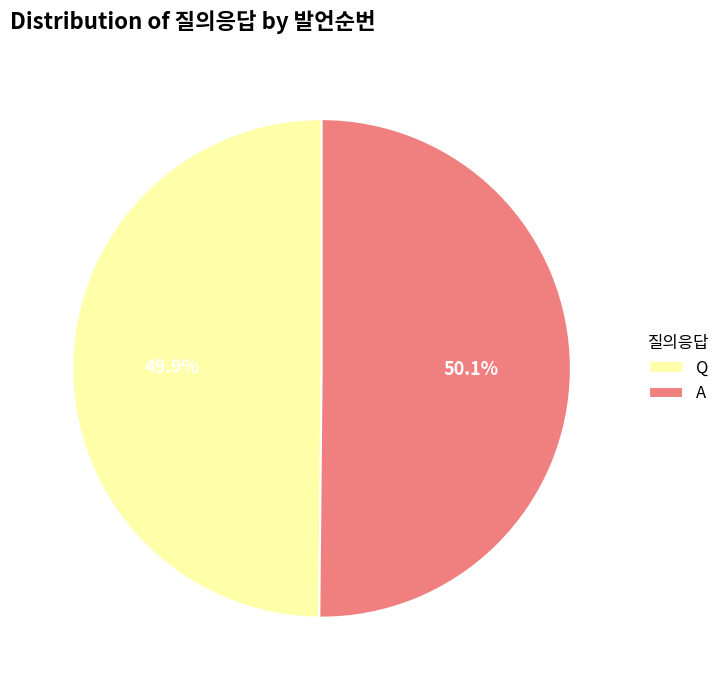

What is the ratio of the value at A to the value at Q?

1.0